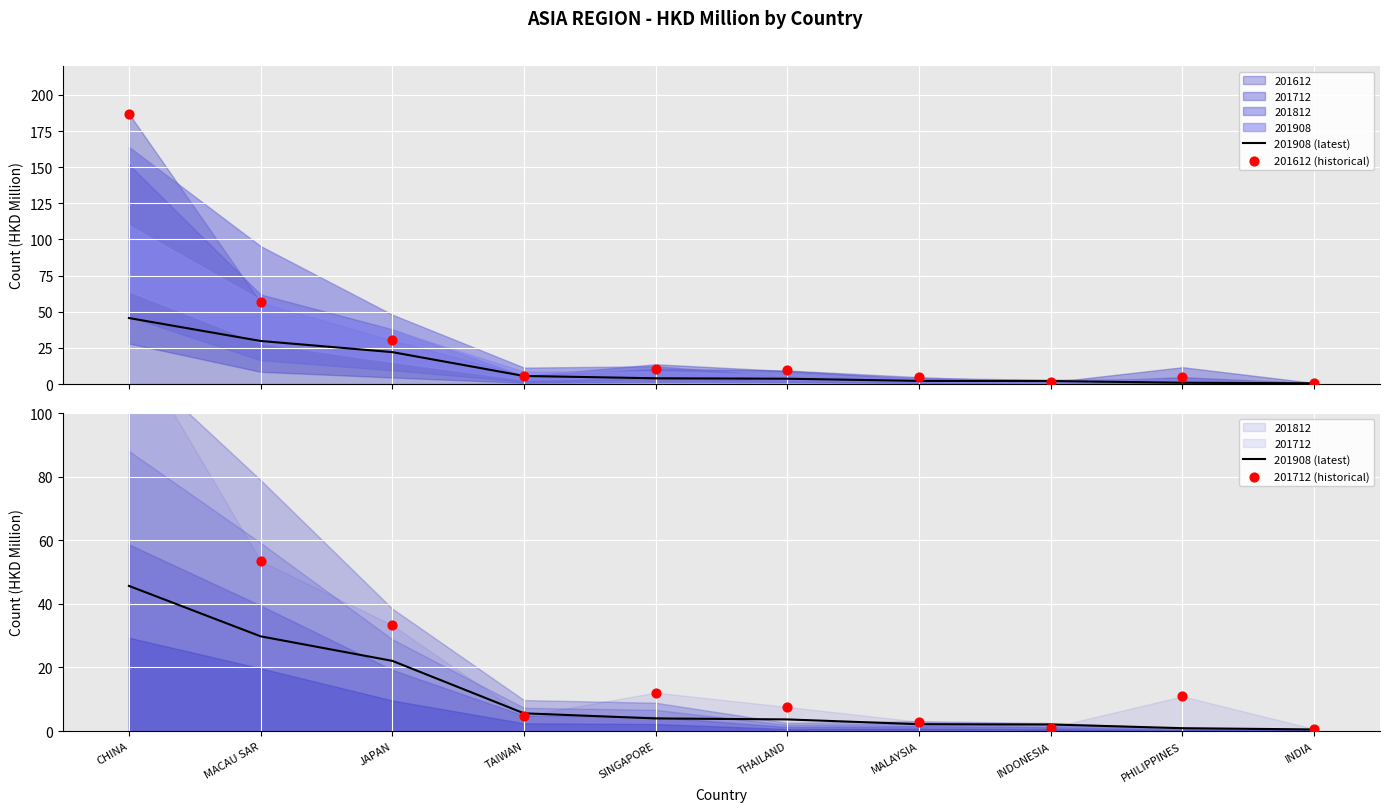

At which category is the sum across all series the highest?

CHINA